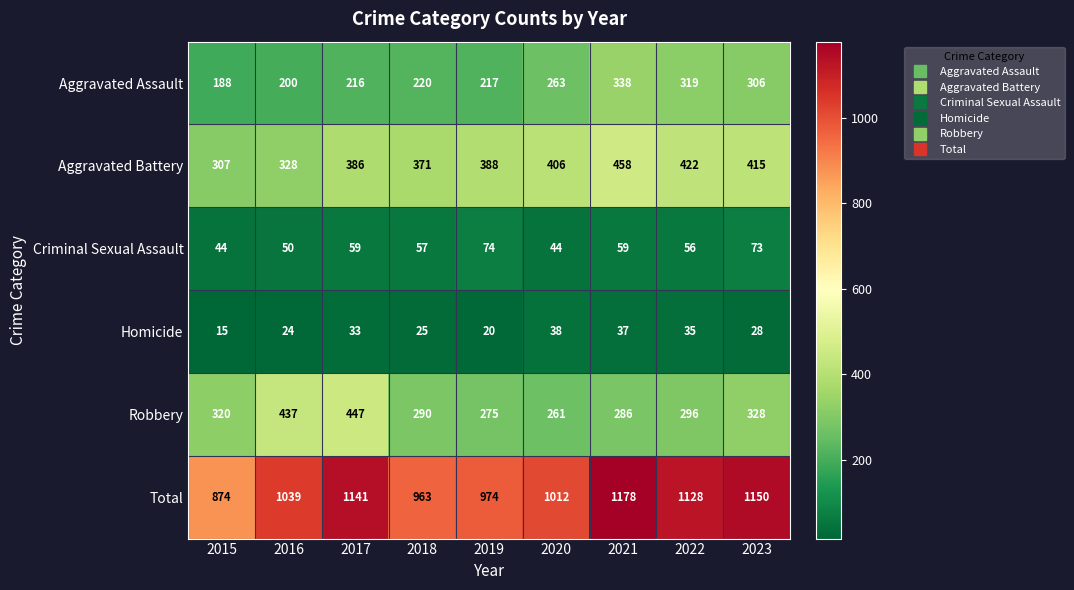

The Criminal Sexual Assault series shows 37 at 2018. True or false?

False